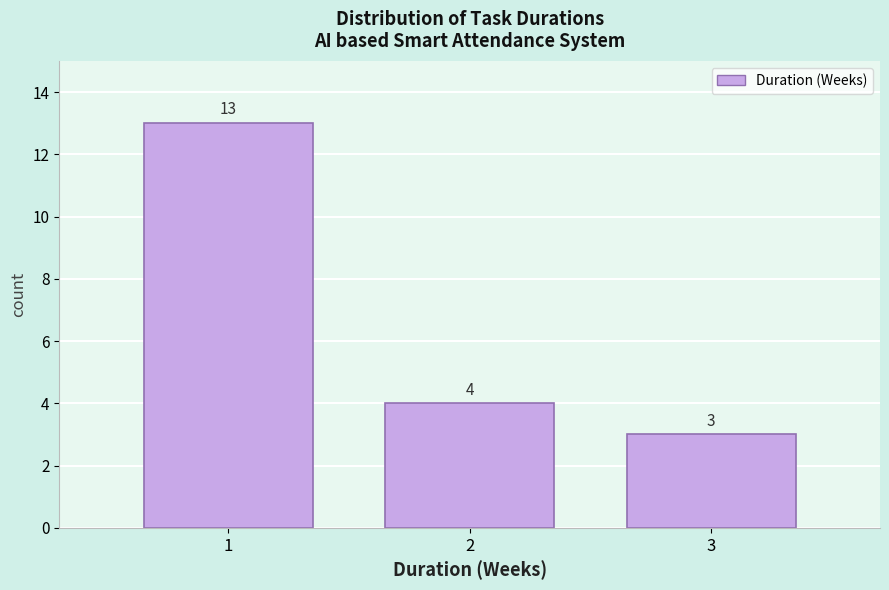

Reading right to left, transcribe all the data shown in this chart.

3=3	2=4	1=13